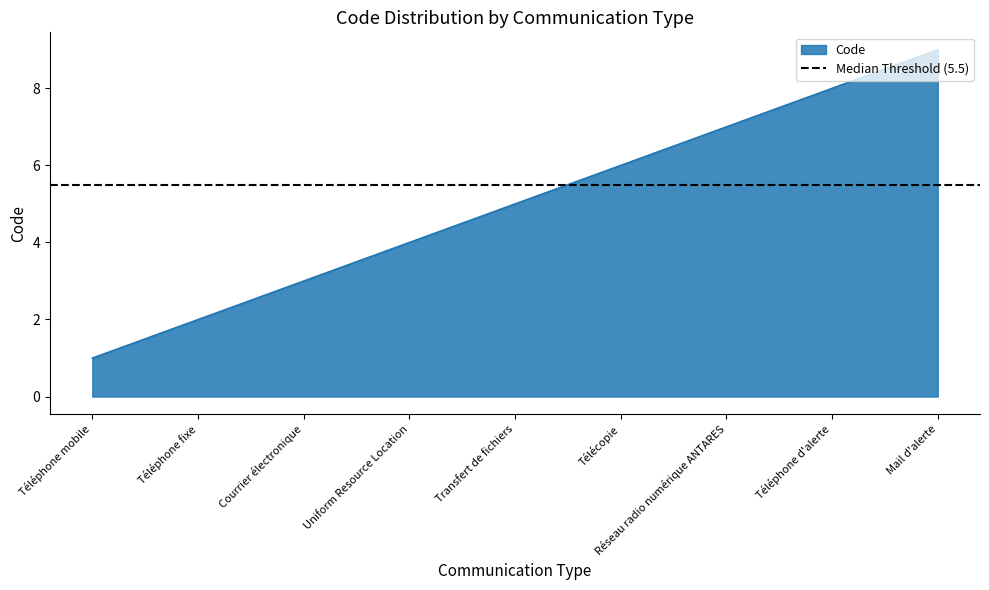

Approximately how many times larger is the value at Téléphone mobile compared to Transfert de fichiers?

0.2